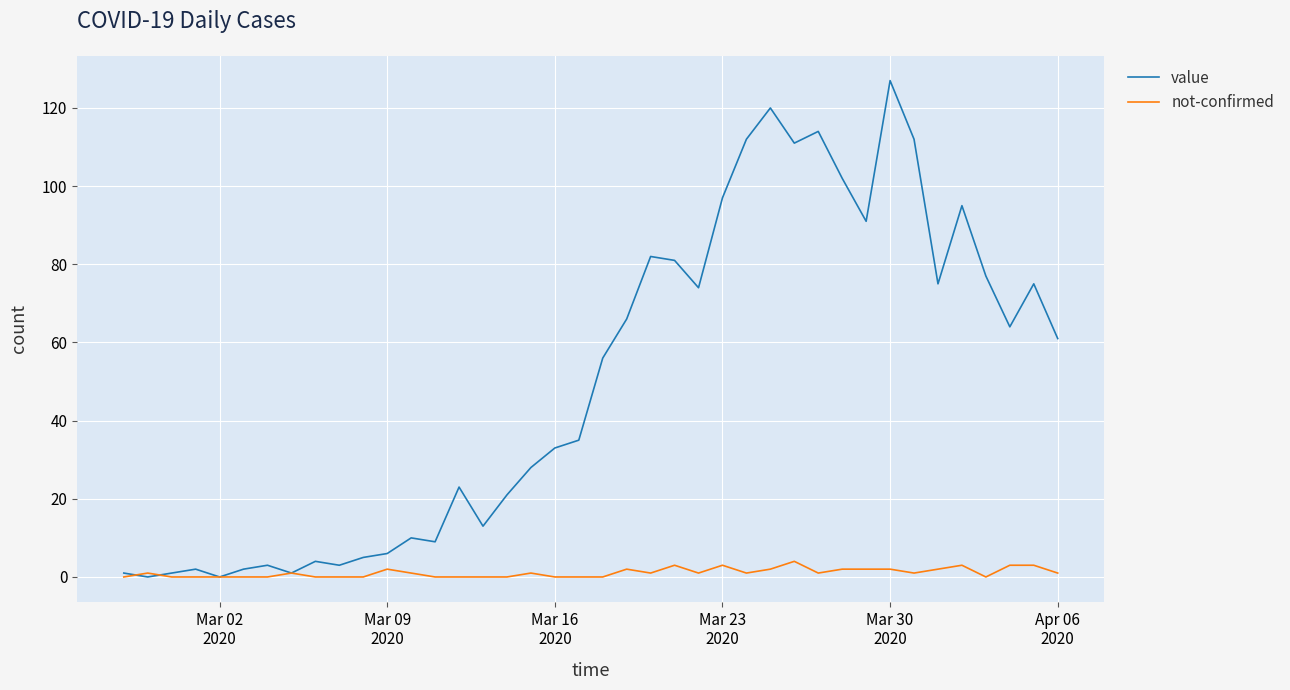

Which series has the largest range (max minus min)?

value